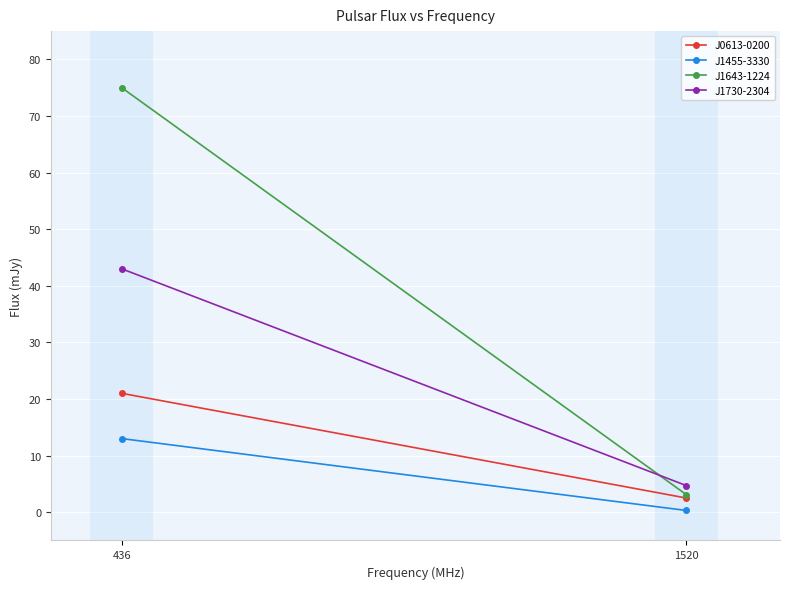

How many data points in J1730-2304 are less than 43?

1